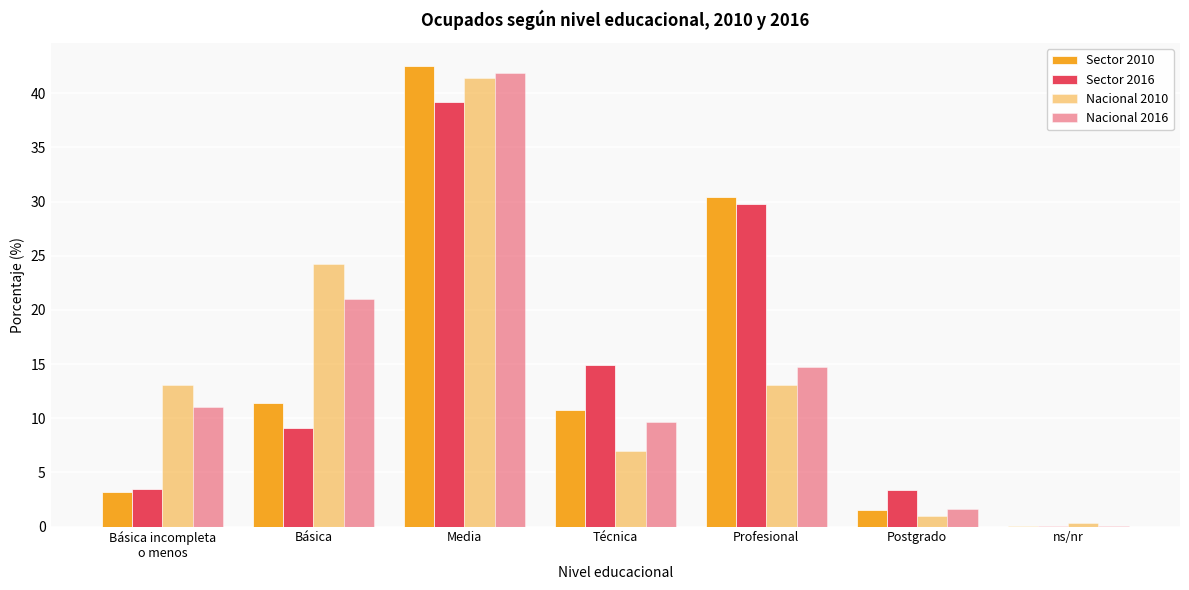

What is the average value of the Nacional 2016 series?

14.3